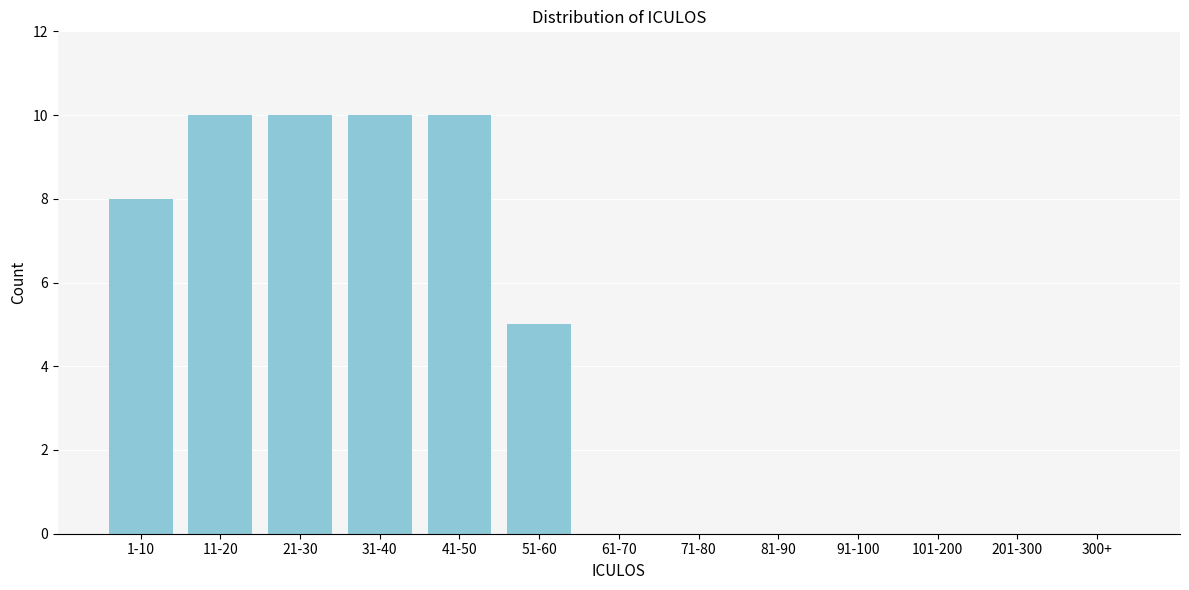

Reading right to left, list all the values displayed in this chart.

300+=0	201-300=0	101-200=0	91-100=0	81-90=0	71-80=0	61-70=0	51-60=5	41-50=10	31-40=10	21-30=10	11-20=10	1-10=8